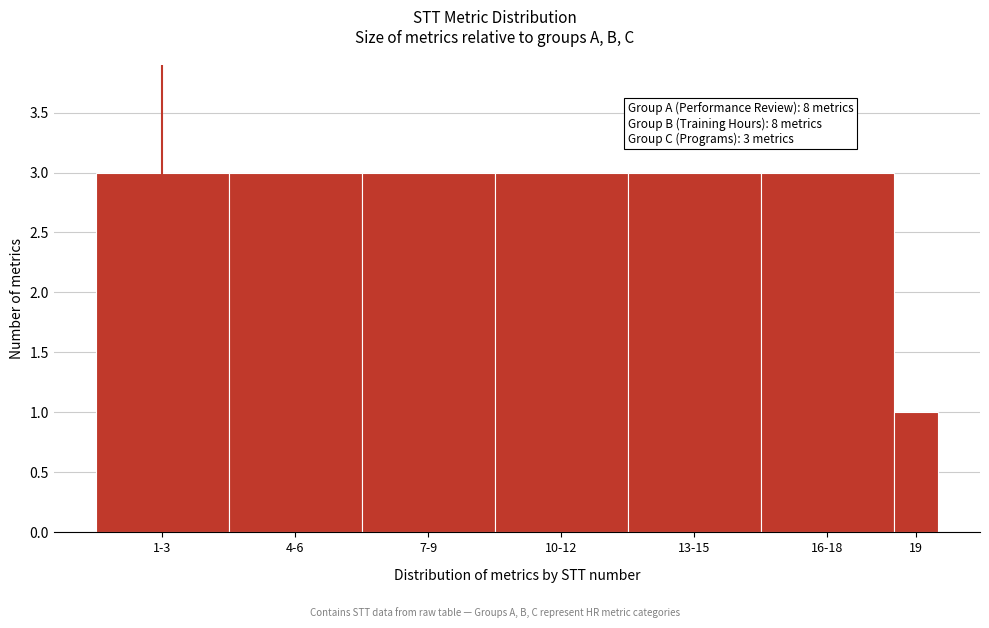

Reading right to left, extract all data points from this chart.

19=1	16-18=3	13-15=3	10-12=3	7-9=3	4-6=3	1-3=3